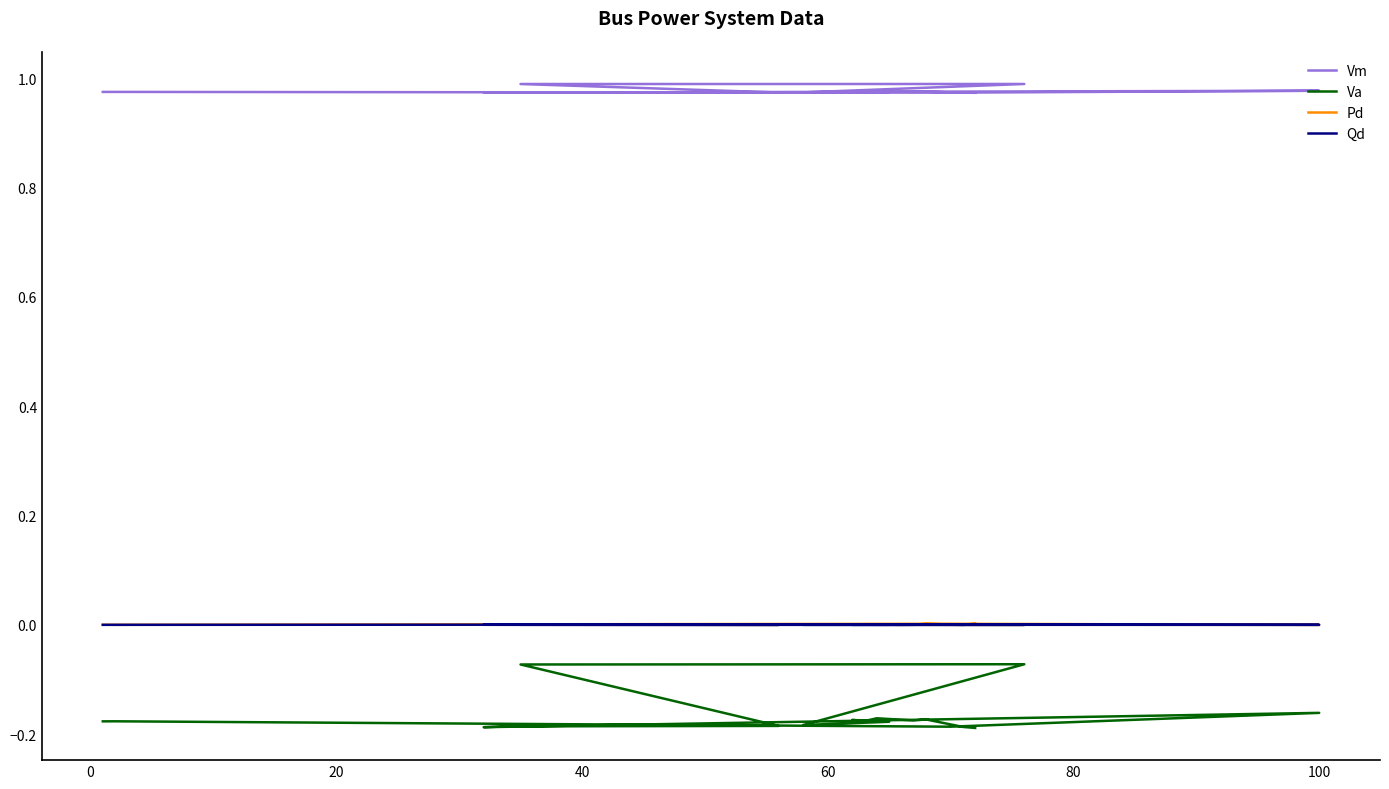

What is the value of the Va point at the 16th from the left?

-0.2